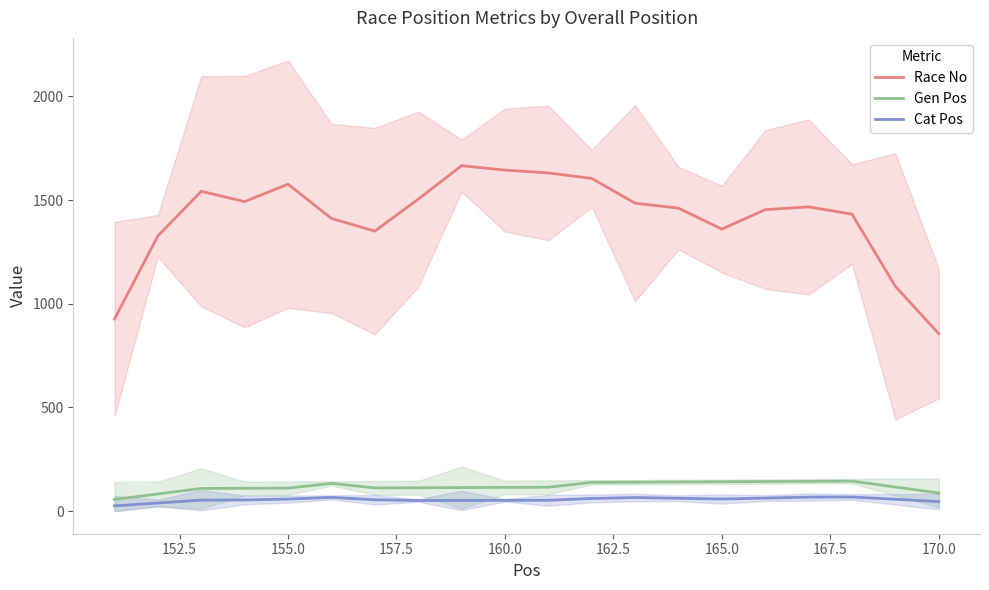

True or false: Race No has more than 2 interior local peaks.

True